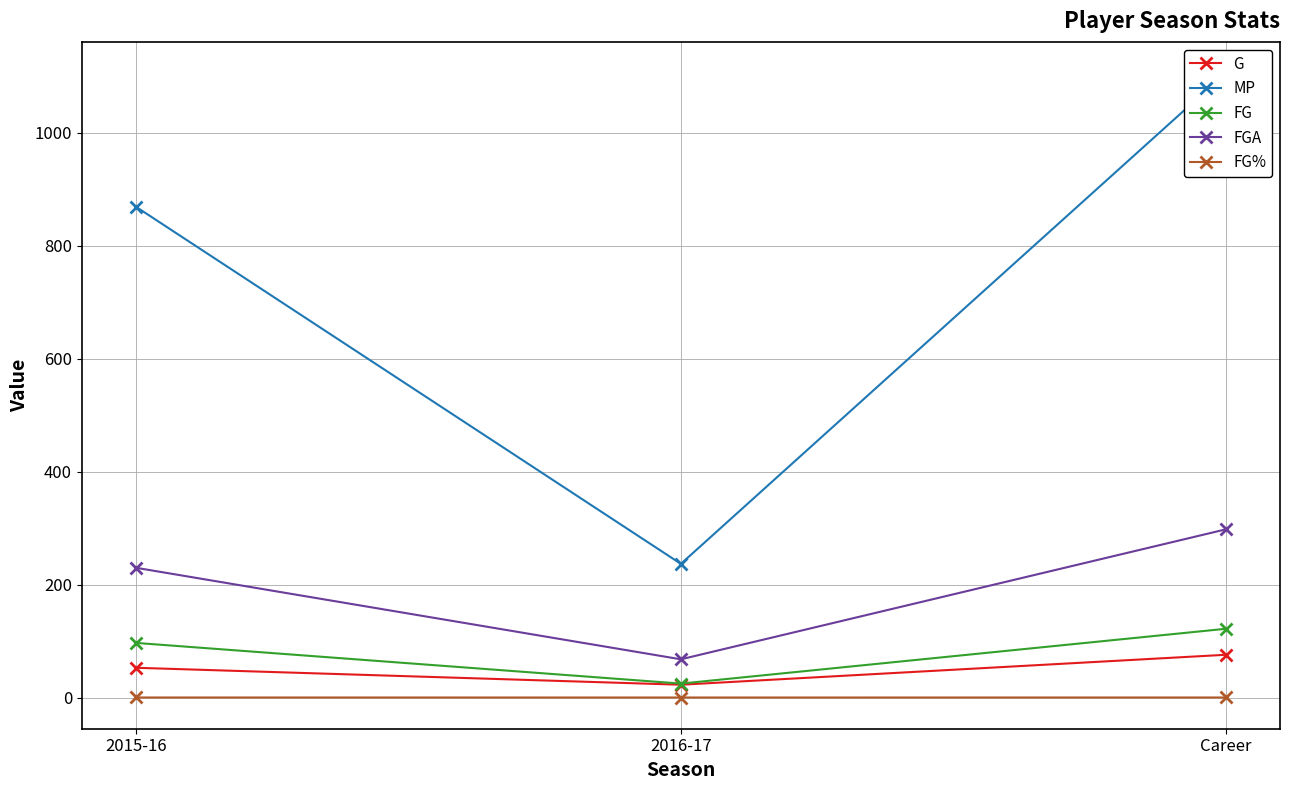

Which category has the highest value in the G series?

Career